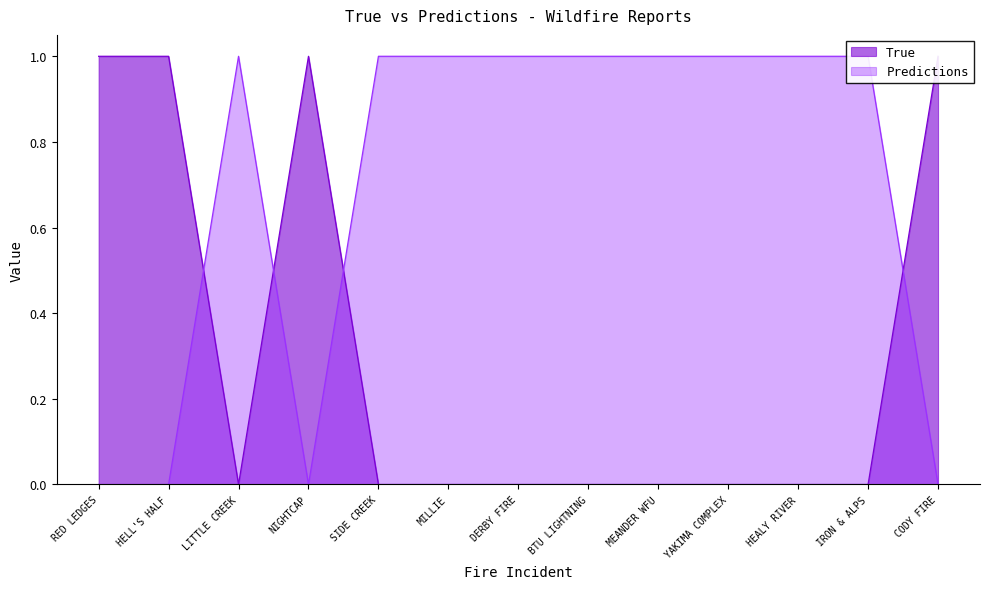

How many values in the True series exceed 0?

4